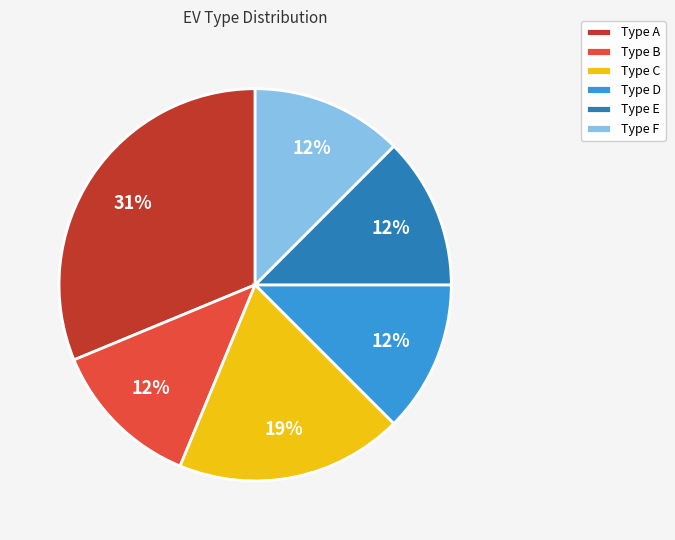

Do Type A and Type D together represent more than half of the pie?

No